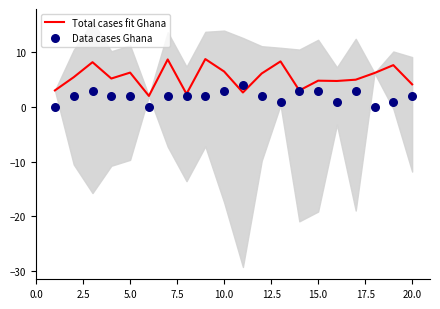

Which series reaches the minimum Y coordinate?

Data cases Ghana